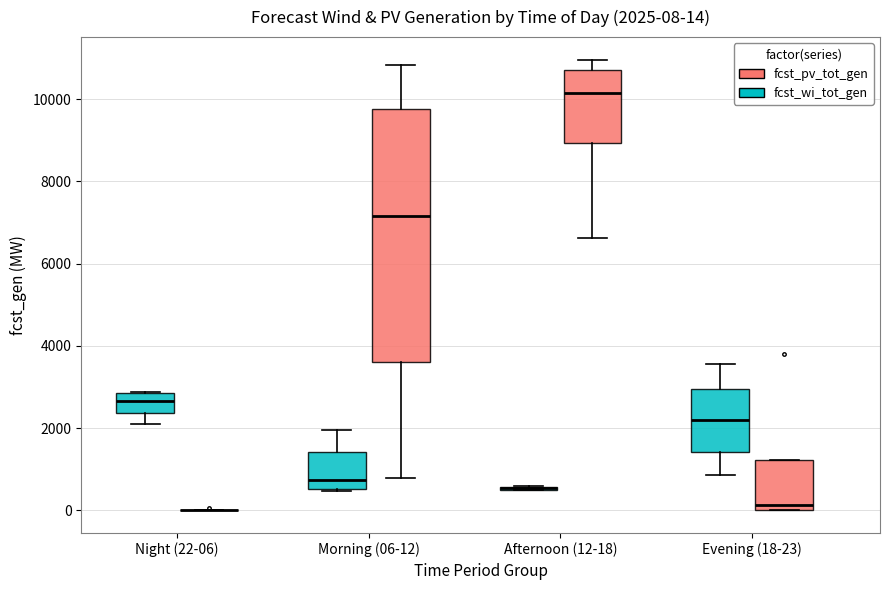

Comparing the boxes themselves (not the whiskers), which one is the tallest?

Morning (06-12) (fcst_pv_tot_gen)